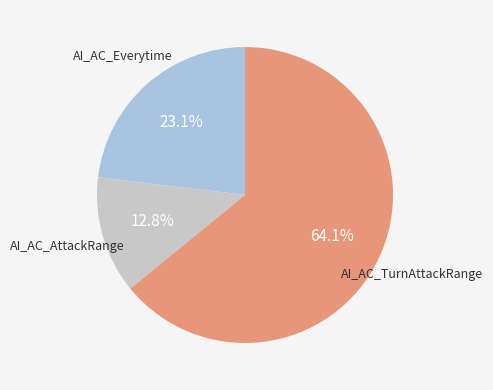

To the nearest percent, what is the difference between the AI_AC_AttackRange and AI_AC_TurnAttackRange slice percentages?

51%